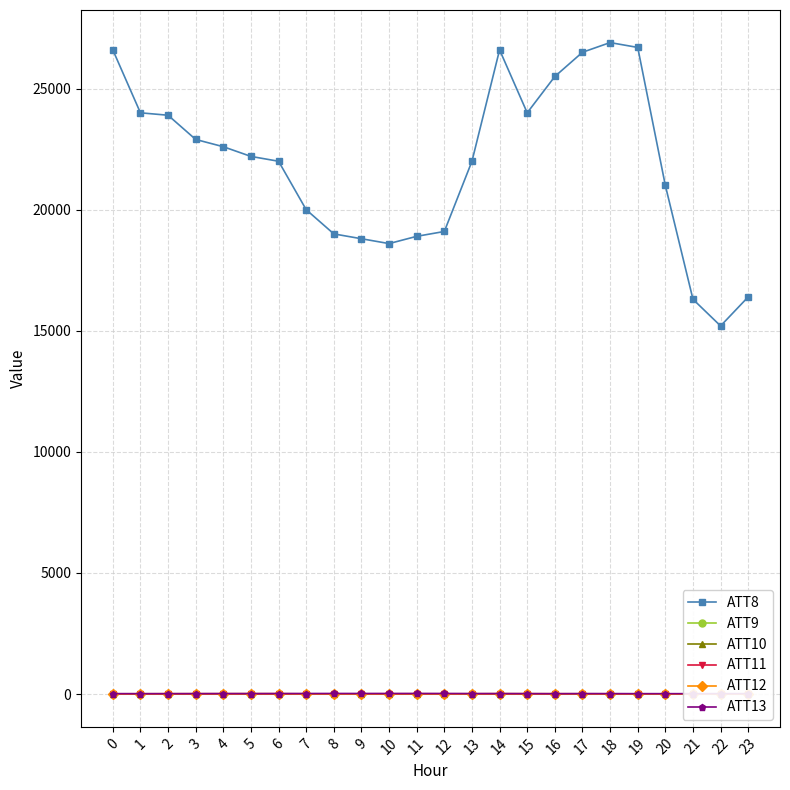

Is it true that ATT9 equals -14.9 at 20?

False